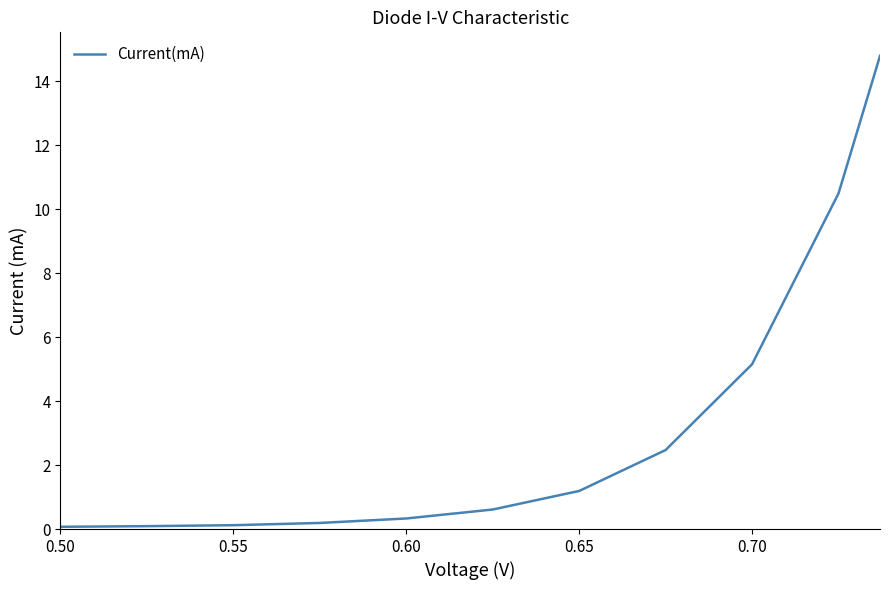

What is the greatest value displayed?

14.8